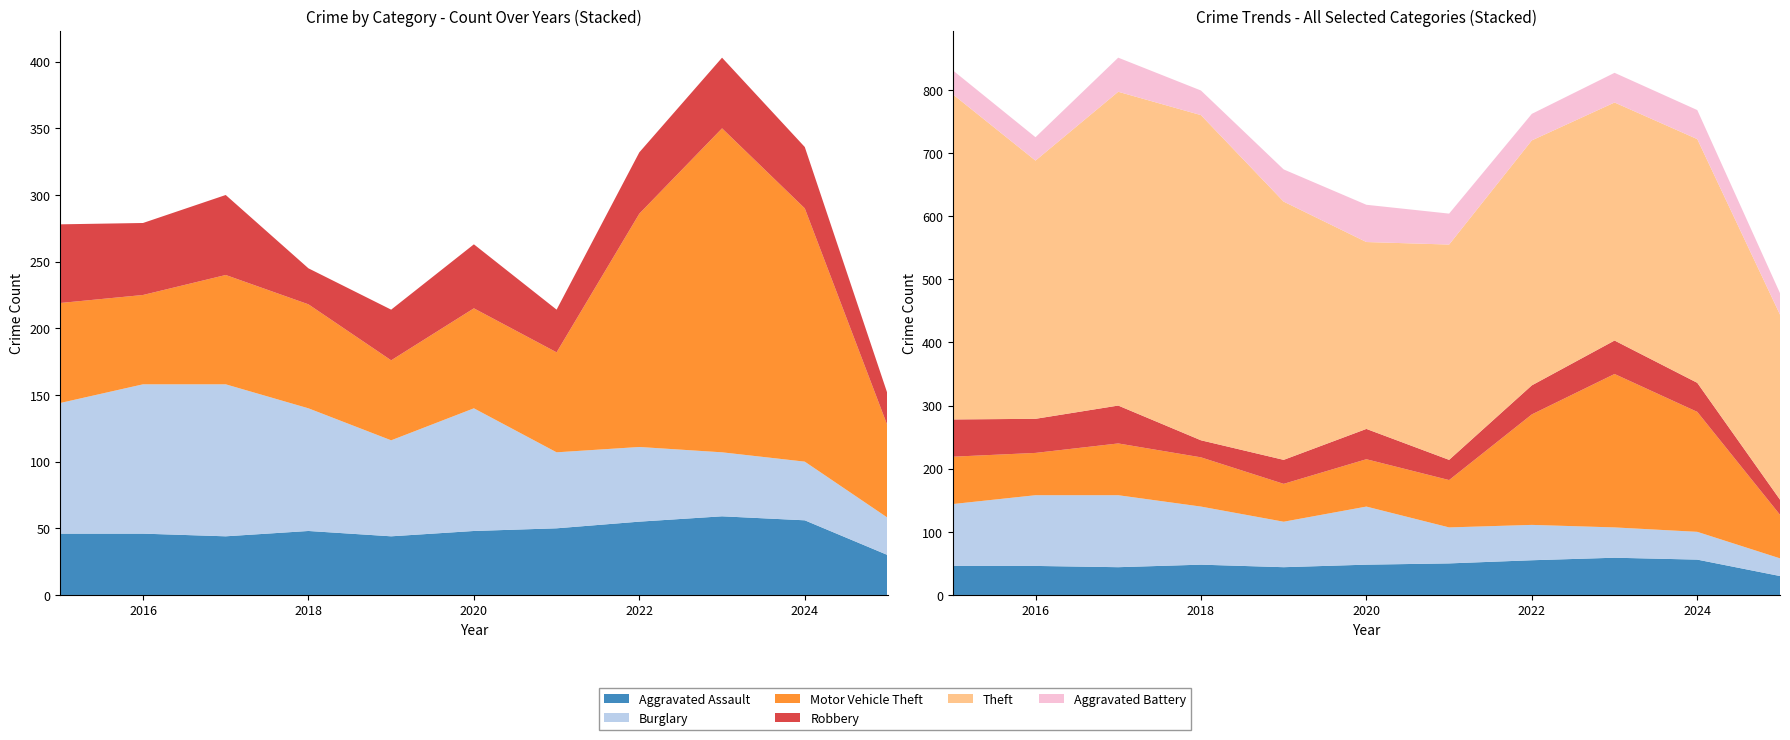

Reading left to right, transcribe all the data shown in this chart.

Aggravated Assault: 2015=46	2016=46	2017=44	2018=48	2019=44	2020=48	2021=50	2022=55	2023=59	2024=56	2025=30
Burglary: 2015=98	2016=112	2017=114	2018=92	2019=72	2020=92	2021=57	2022=56	2023=48	2024=44	2025=28
Motor Vehicle Theft: 2015=75	2016=67	2017=82	2018=78	2019=60	2020=75	2021=75	2022=175	2023=243	2024=190	2025=69
Robbery: 2015=59	2016=54	2017=60	2018=27	2019=38	2020=48	2021=32	2022=46	2023=53	2024=46	2025=24
Theft: 2015=515	2016=409	2017=497	2018=515	2019=409	2020=296	2021=341	2022=388	2023=377	2024=386	2025=293
Aggravated Battery: 2015=38	2016=37	2017=54	2018=39	2019=51	2020=59	2021=49	2022=42	2023=47	2024=46	2025=34